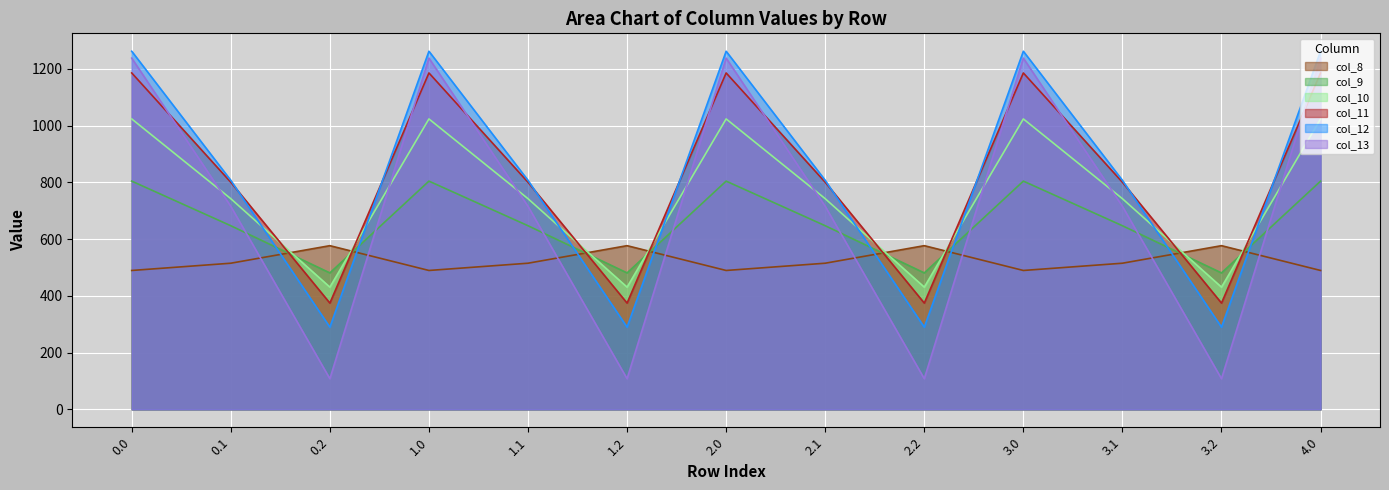

The value of col_11 at 3.1 is 800.2. True or false?

True